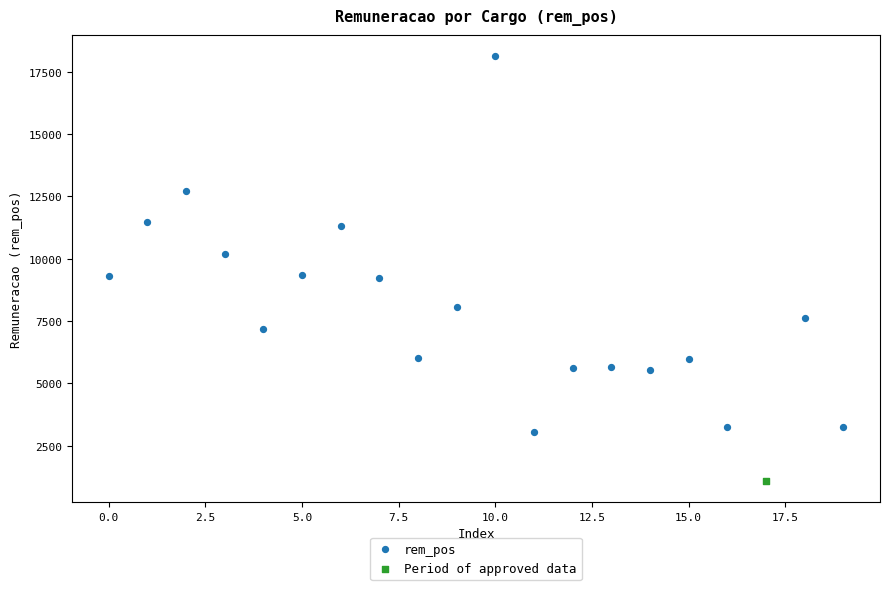

What are all the series names shown in the legend?

rem_pos, Period of approved data